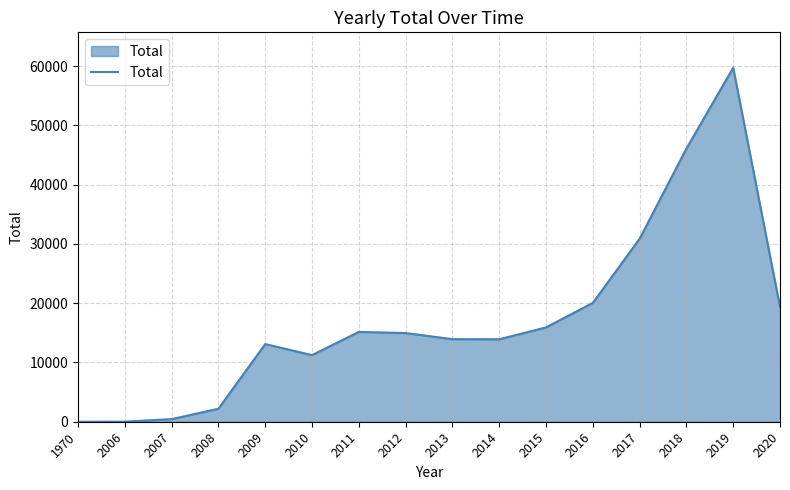

What is the greatest value displayed?

59718